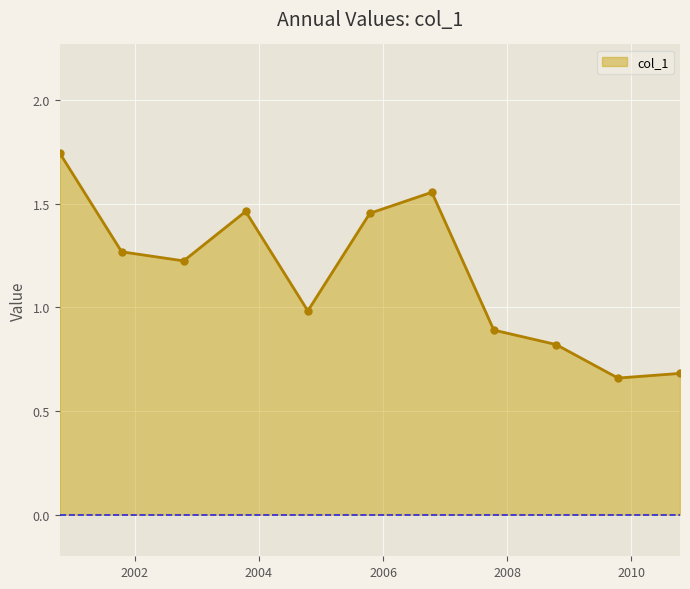

What is the average value?

1.2